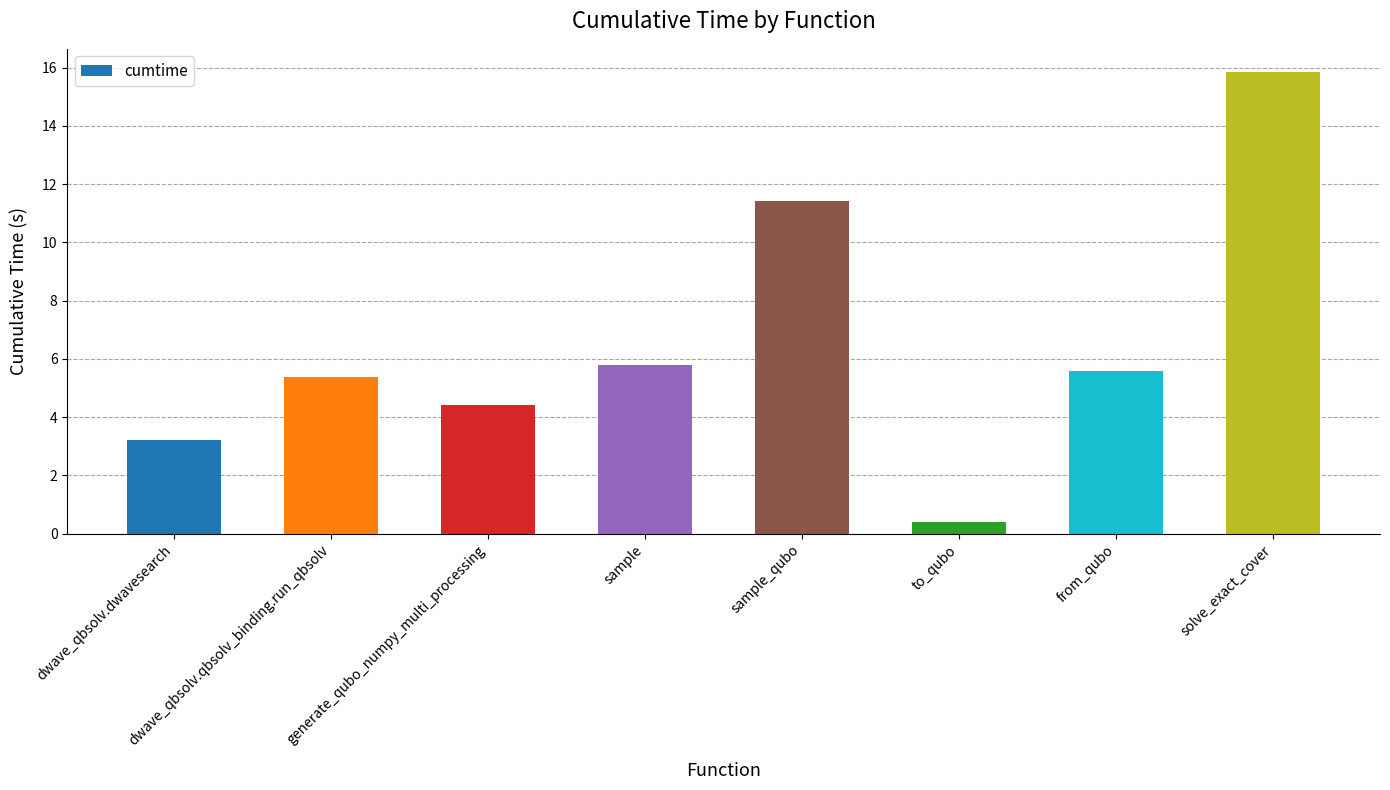

Does the chart contain any negative values?

No